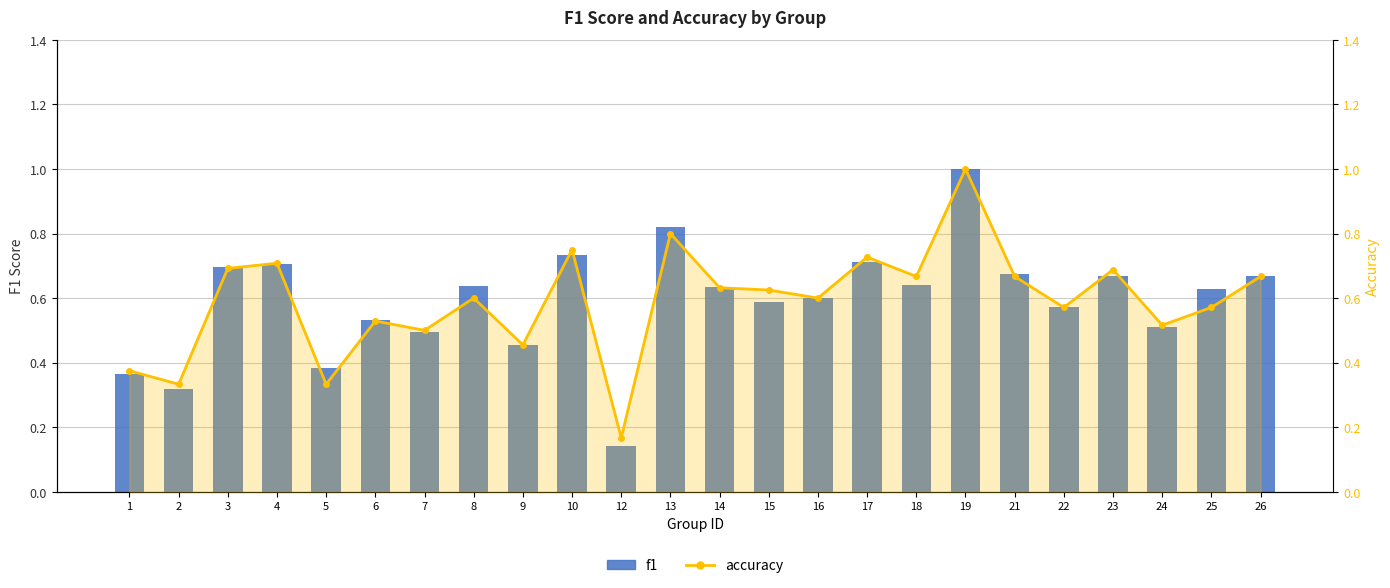

Which series has the largest range (max minus min)?

f1